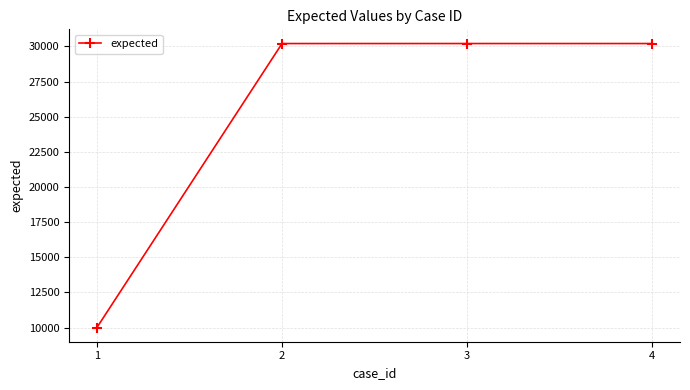

Is it true that the value at 2 is 30203?

True